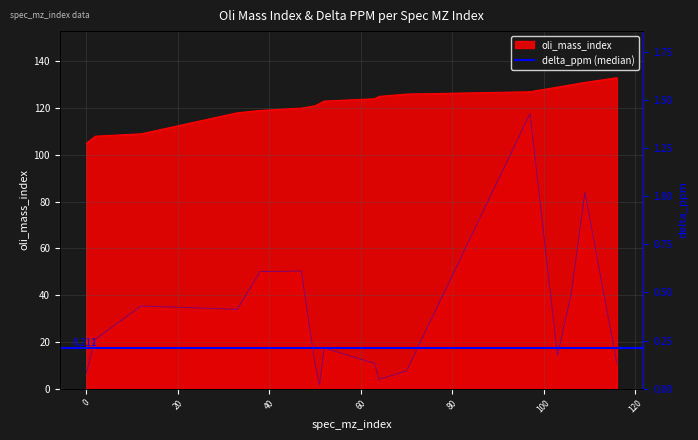

Where is oli_mass_index nearest to the value 119?

38